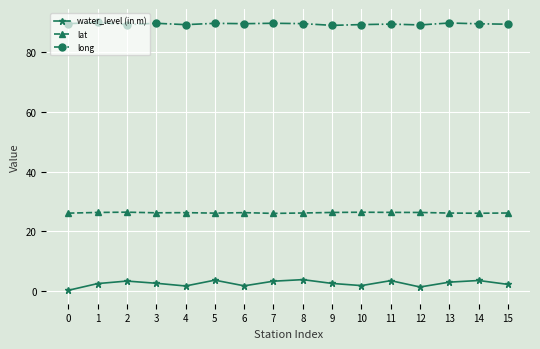

True or false: lat and long cross at least once.

False